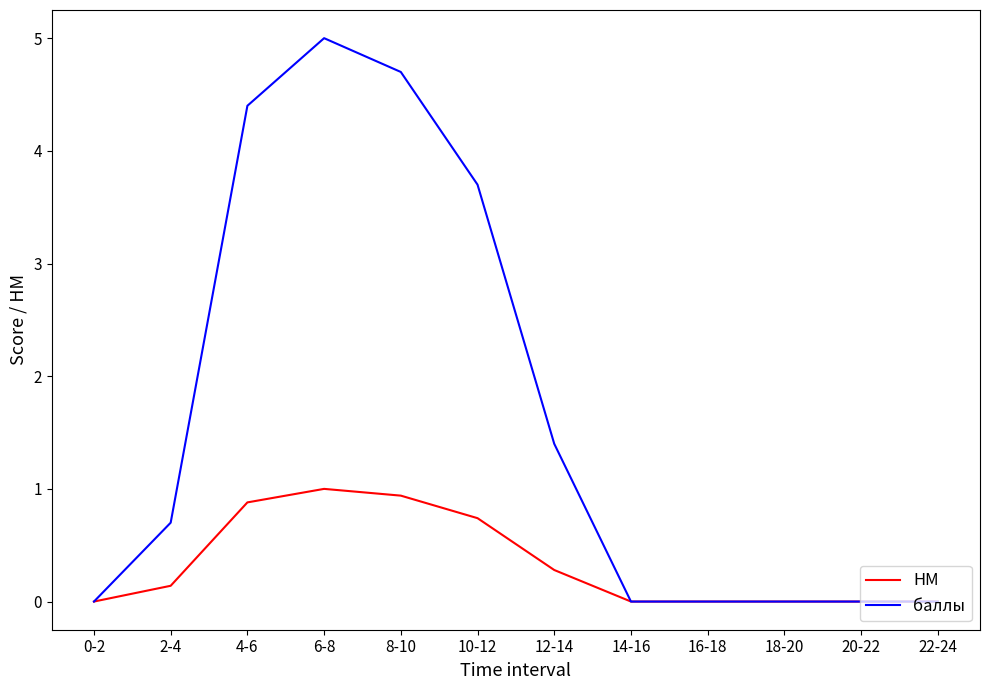

Is the value of НМ at 8-10 greater than the value of баллы at 2-4?

Yes